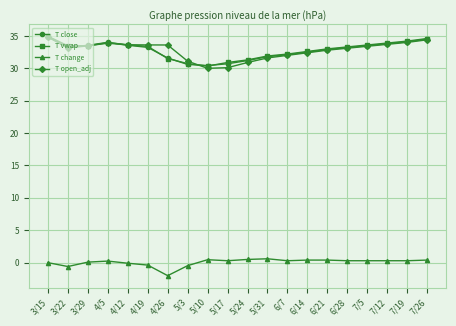

True or false: T open_adj and T change intersect in this chart.

False